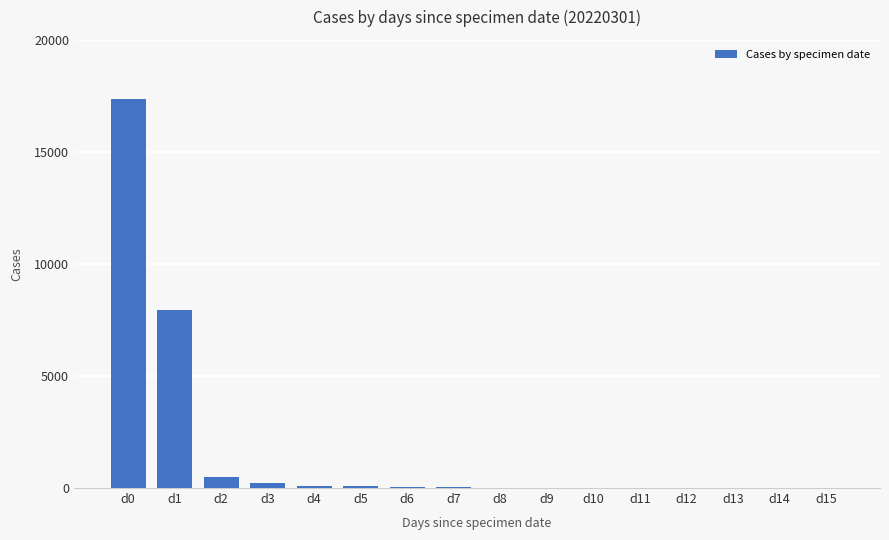

What is the change in value from d1 to d4?

-7864